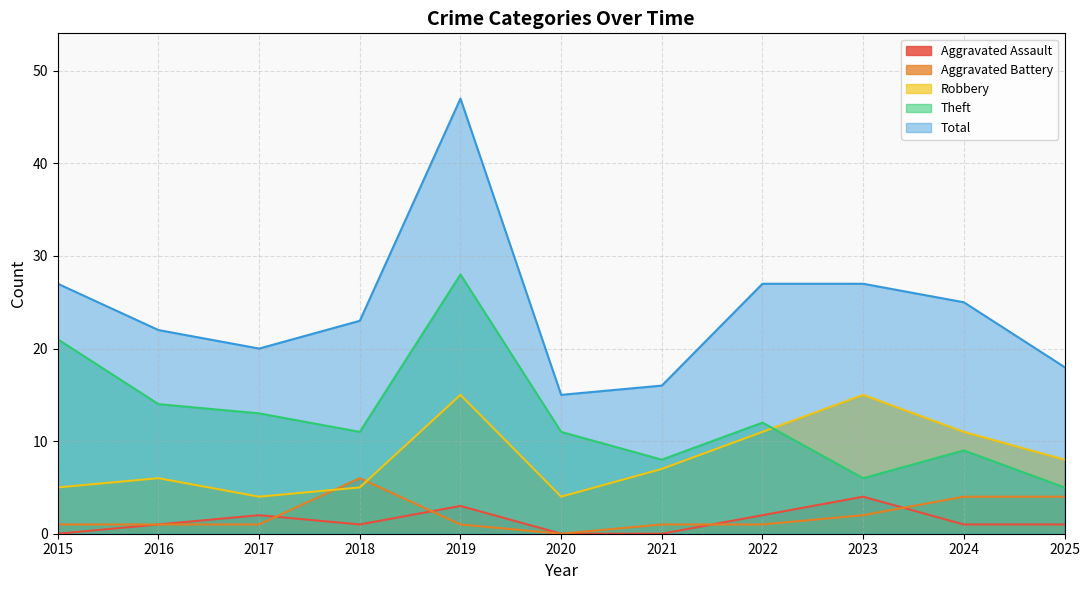

Reading left to right, transcribe all the data shown in this chart.

Aggravated Assault: 2015=0	2016=1	2017=2	2018=1	2019=3	2020=0	2021=0	2022=2	2023=4	2024=1	2025=1
Aggravated Battery: 2015=1	2016=1	2017=1	2018=6	2019=1	2020=0	2021=1	2022=1	2023=2	2024=4	2025=4
Robbery: 2015=5	2016=6	2017=4	2018=5	2019=15	2020=4	2021=7	2022=11	2023=15	2024=11	2025=8
Theft: 2015=21	2016=14	2017=13	2018=11	2019=28	2020=11	2021=8	2022=12	2023=6	2024=9	2025=5
Total: 2015=27	2016=22	2017=20	2018=23	2019=47	2020=15	2021=16	2022=27	2023=27	2024=25	2025=18